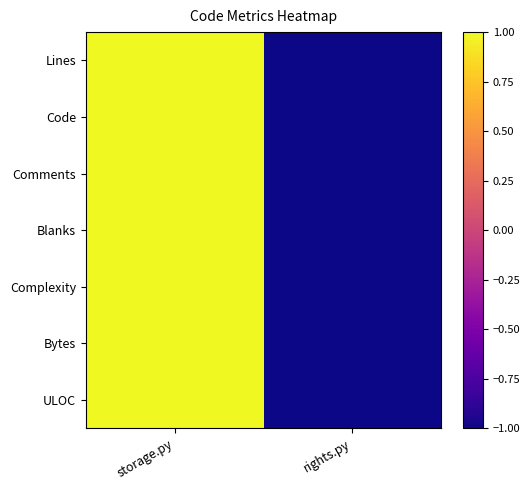

What is the total value across all series at rights.py?

-7